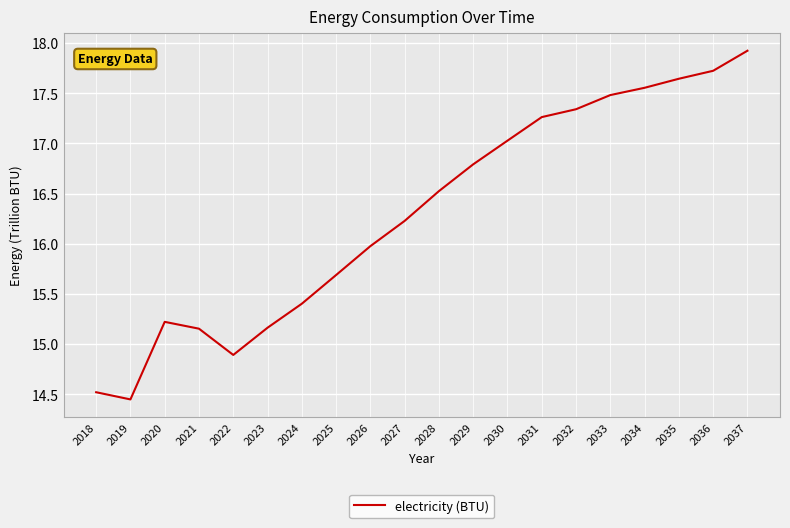

At which label does the data first exceed 16?

2027